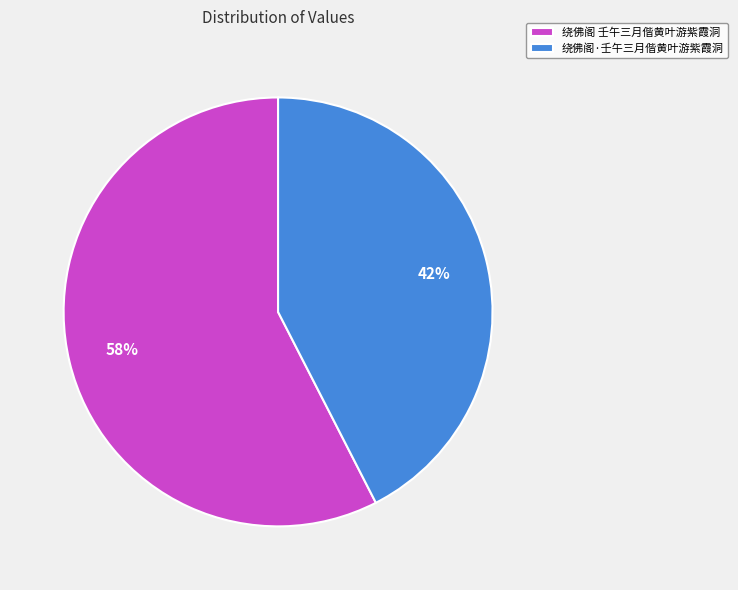

To the nearest percent, what percentage of the pie is 绕佛阁·壬午三月偕黄叶游紫霞洞?

42%